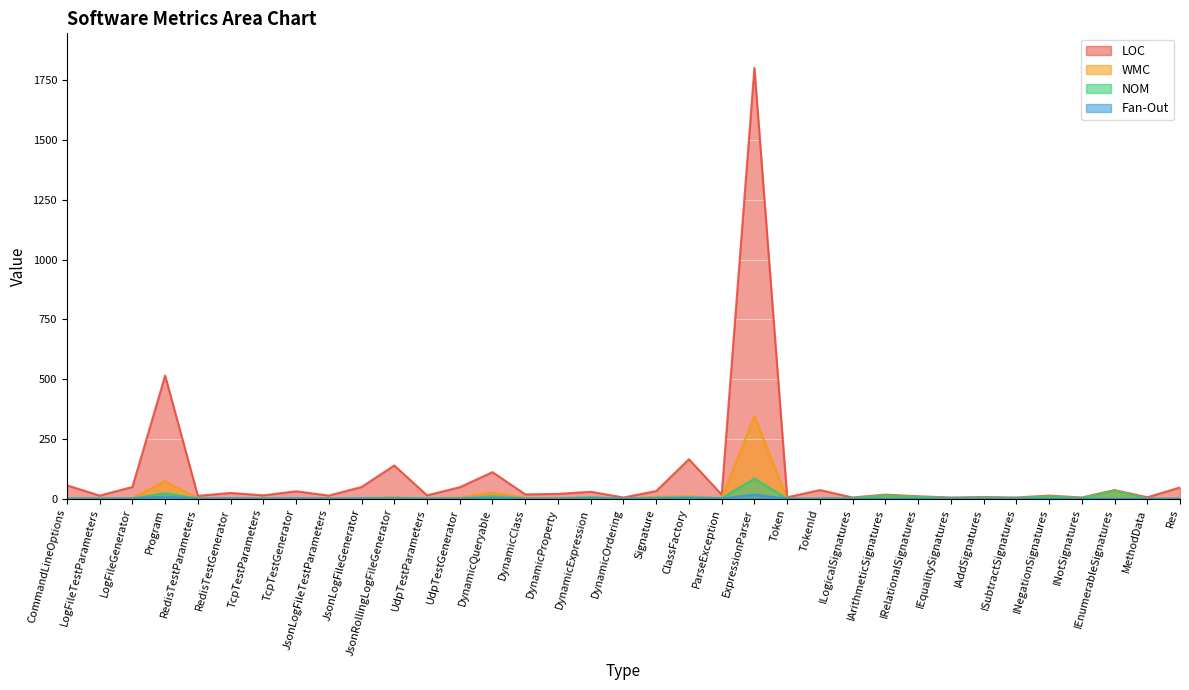

What is the value of the LOC point at the 16th from the left?

20